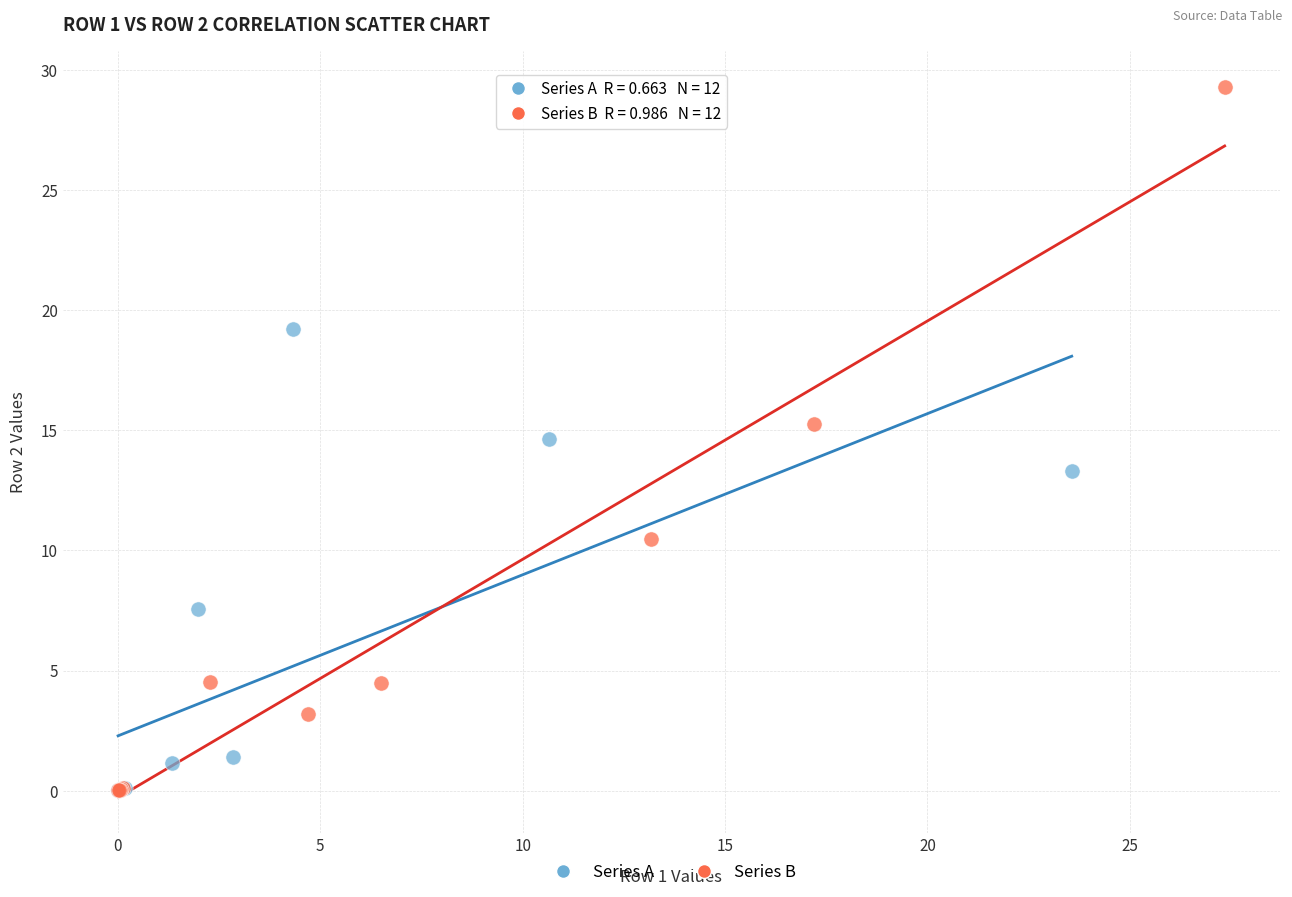

Which series has the largest Y range (max minus min)?

Series B